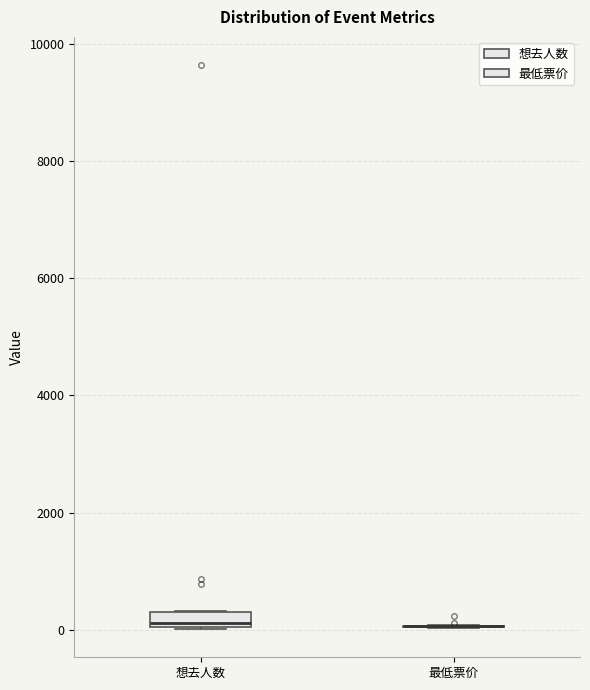

Where is the lower edge of the box for 想去人数 on the y-axis? The values are not printed on the chart, so give them approximately, as read against the axis.

0